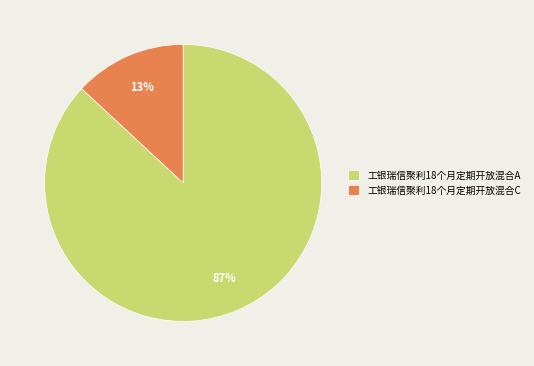

Is it true that 工银瑞信聚利18个月定期开放混合A is 93% of the pie?

False